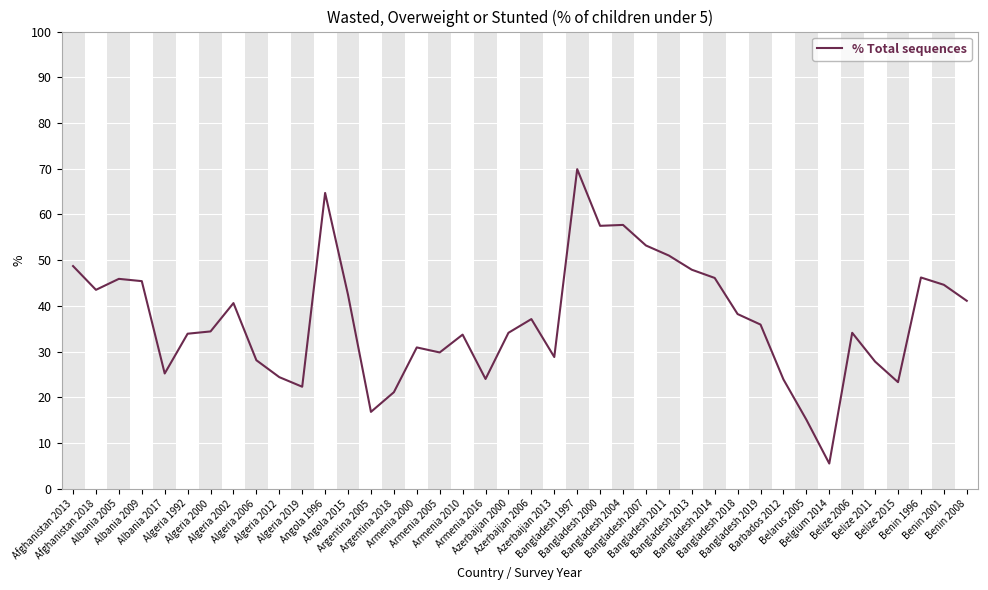

Where is the first local minimum?

Afghanistan 2018